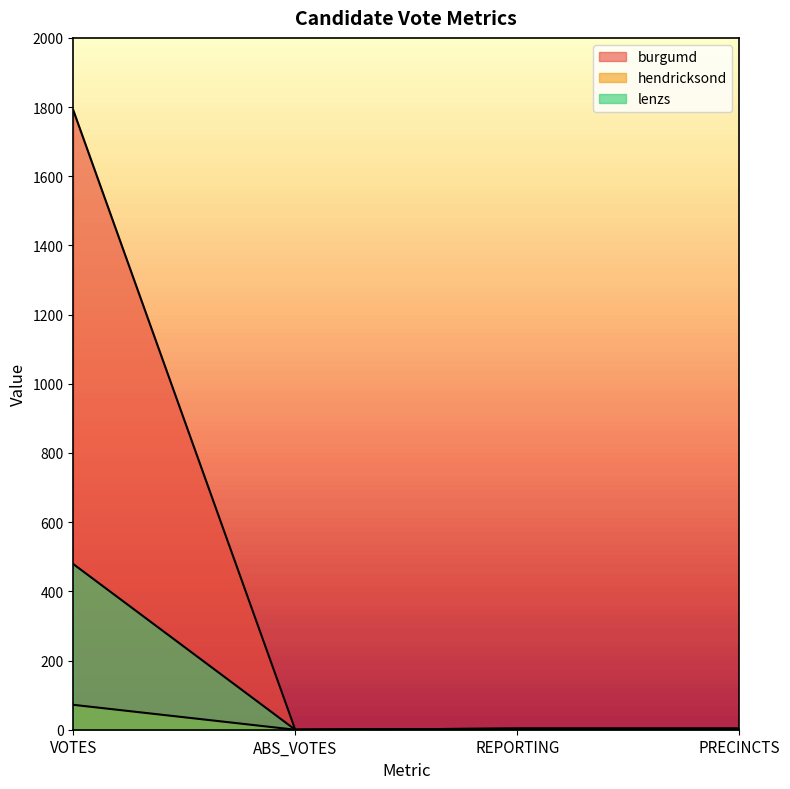

How many distinct data groups are displayed?

3